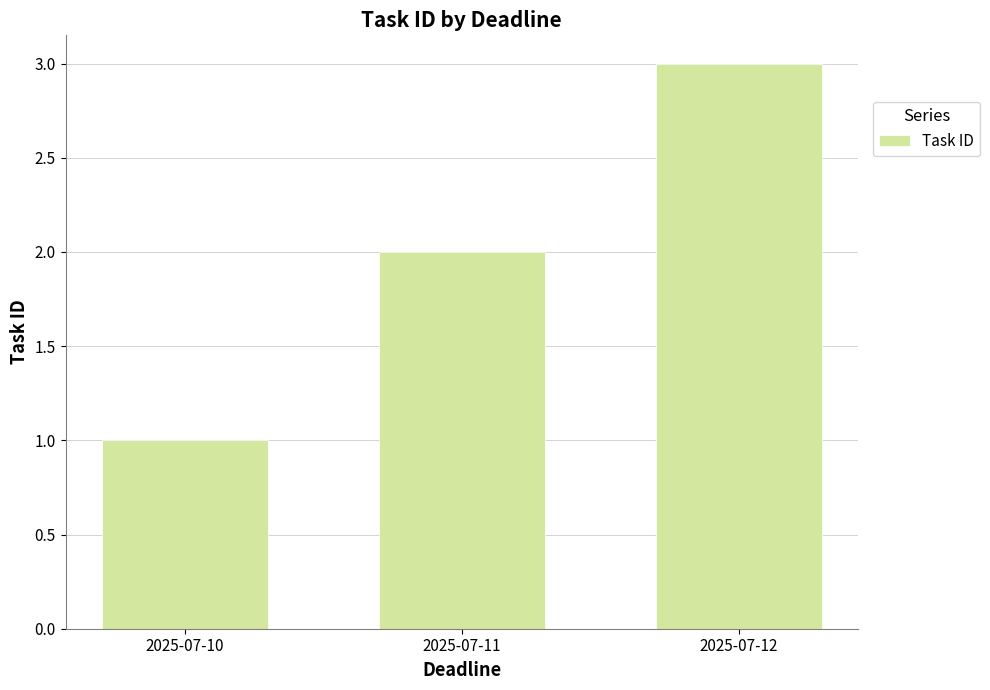

Rank the categories by value from lowest to highest.

2025-07-10, 2025-07-11, 2025-07-12